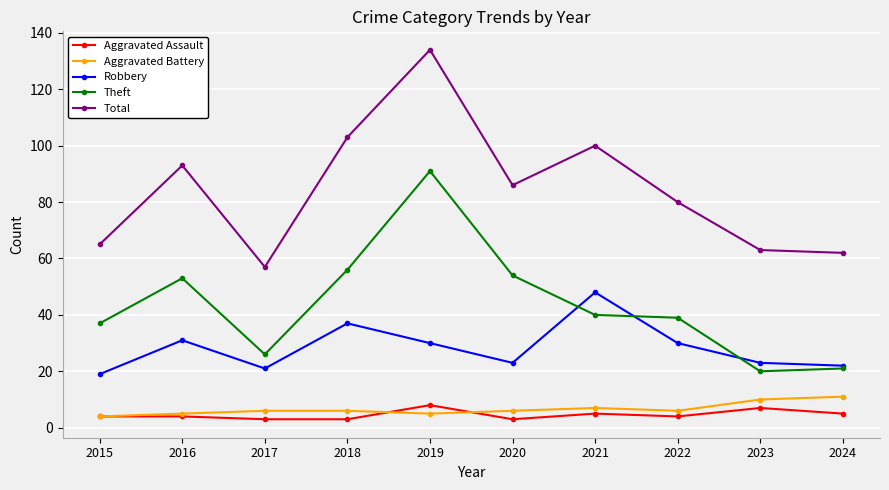

What is the total value across all series at 2015?

129